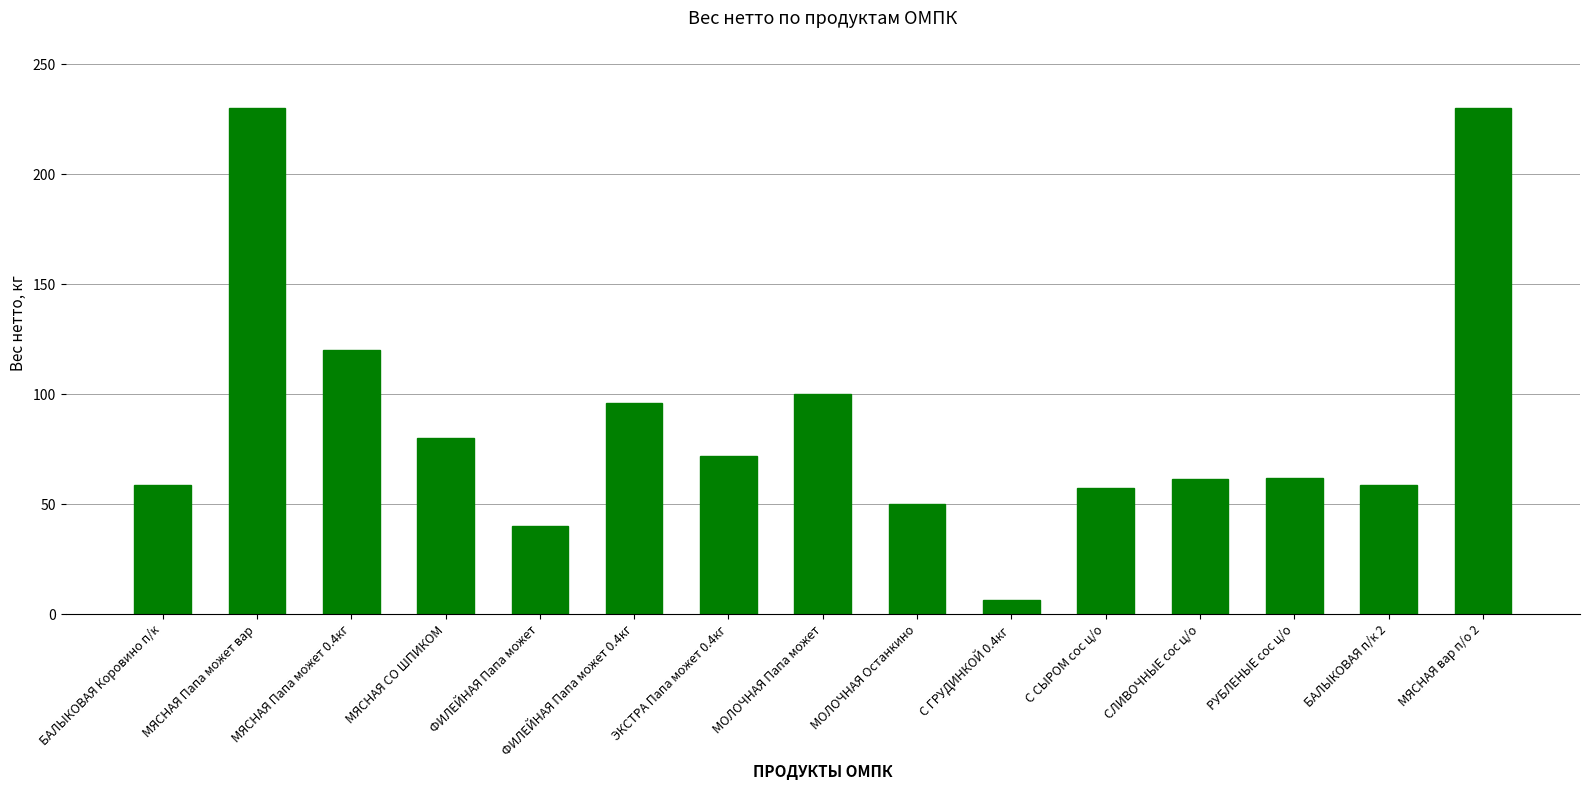

Which category has the lowest value across all series?

С ГРУДИНКОЙ 0.4кг